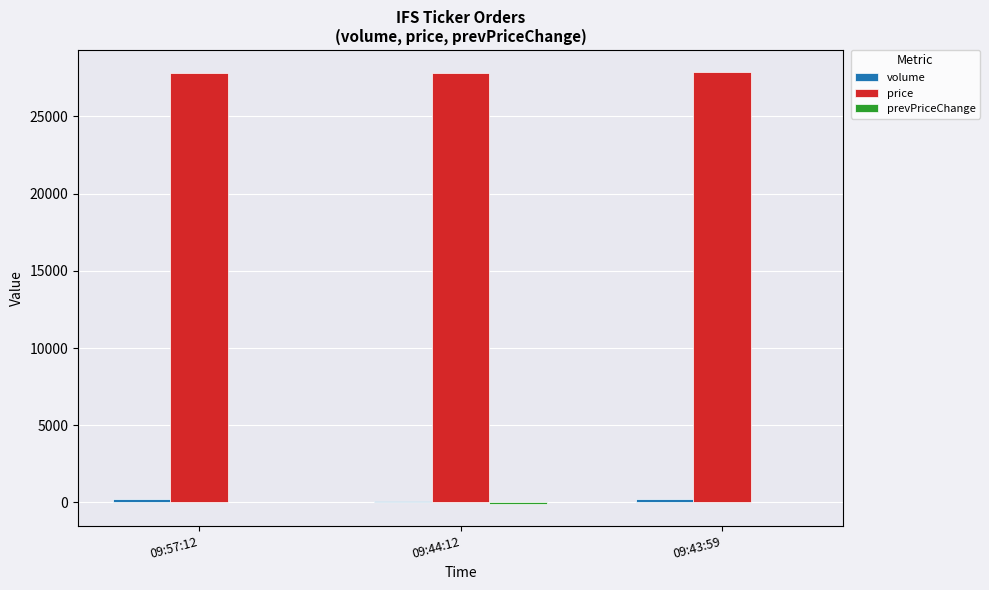

What is the maximum value shown in the chart?

27900